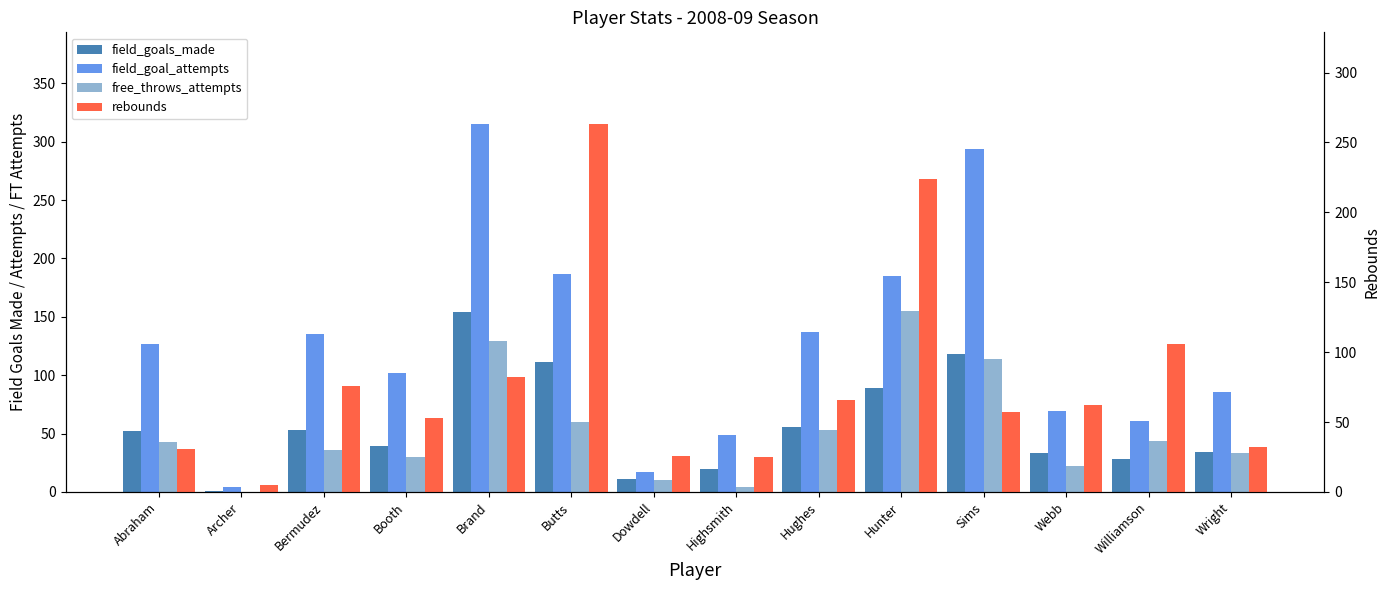

How many series are shown in this chart?

4